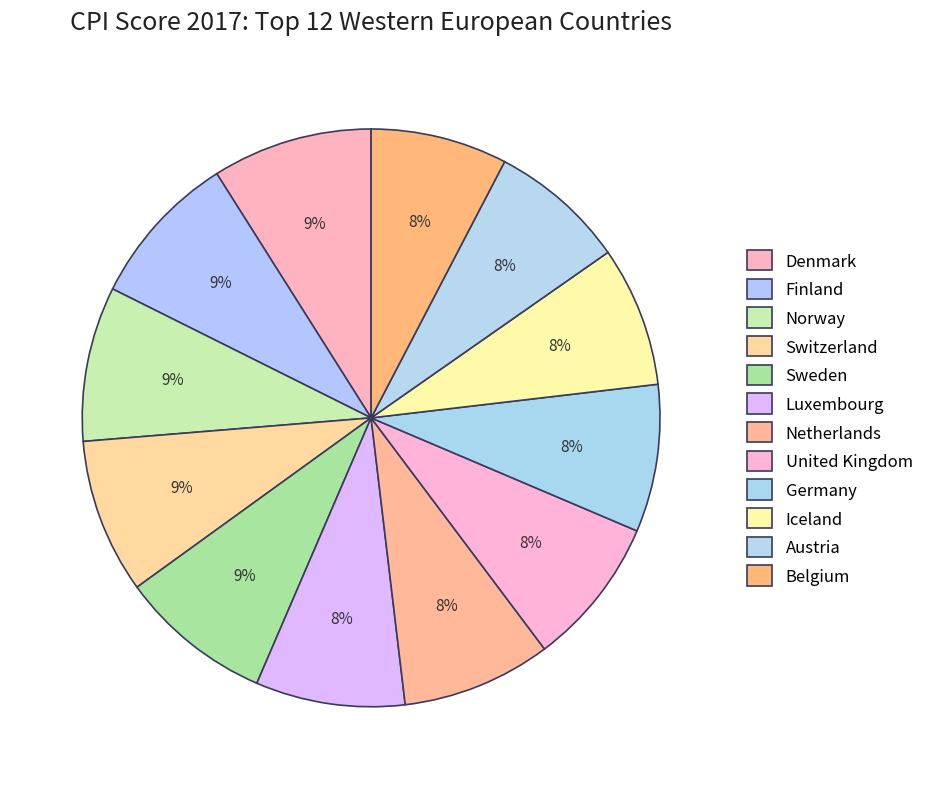

Is it true that Norway is 9% of the pie?

True